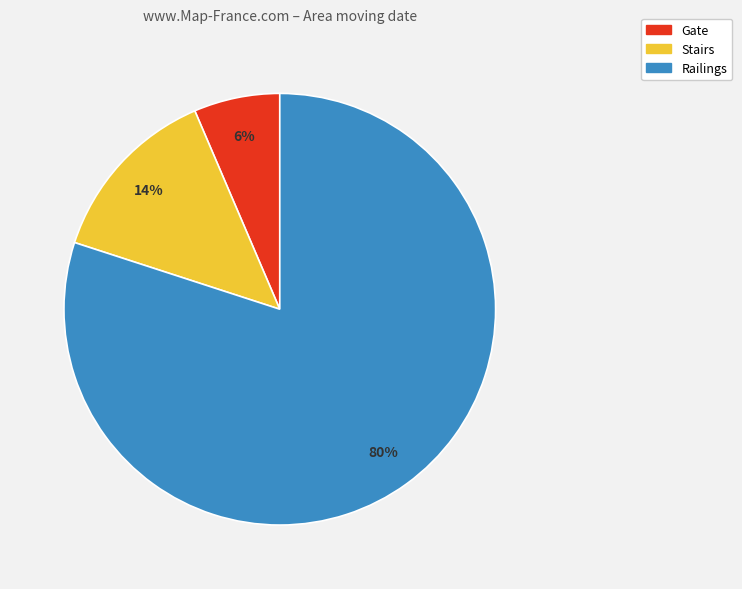

True or false: Gate accounts for 6% of the total.

True